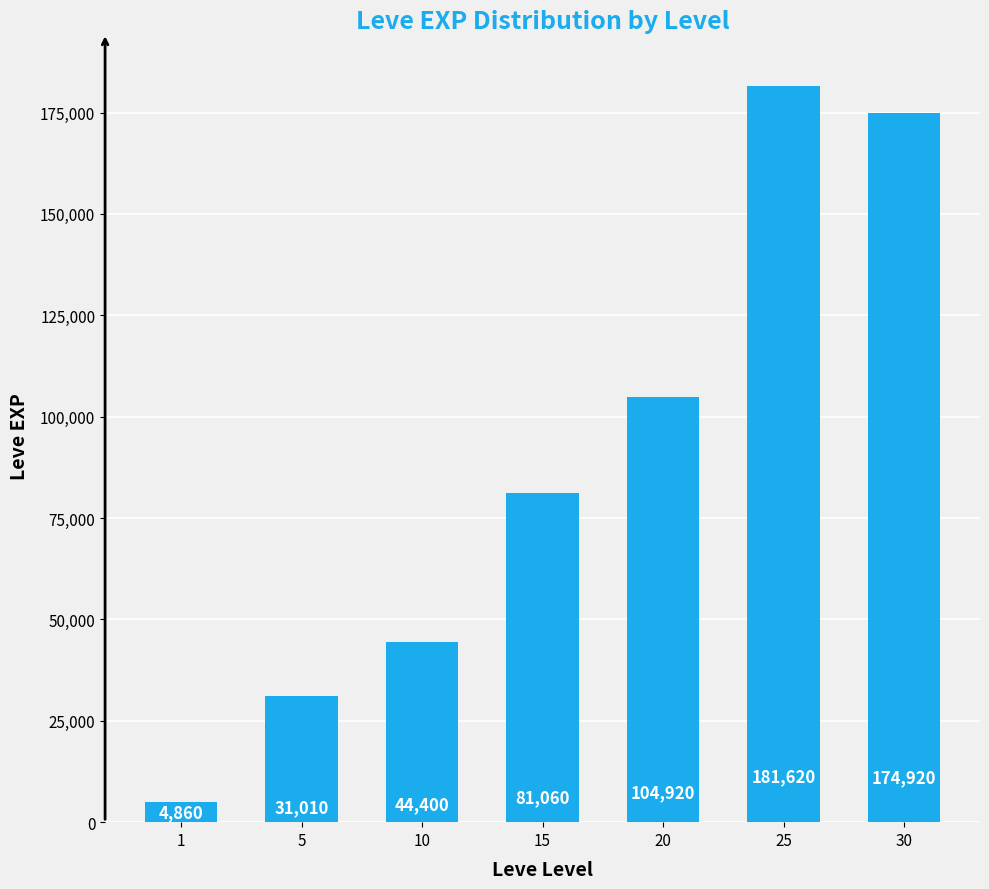

Rank the categories by value from lowest to highest.

1, 5, 10, 15, 20, 30, 25